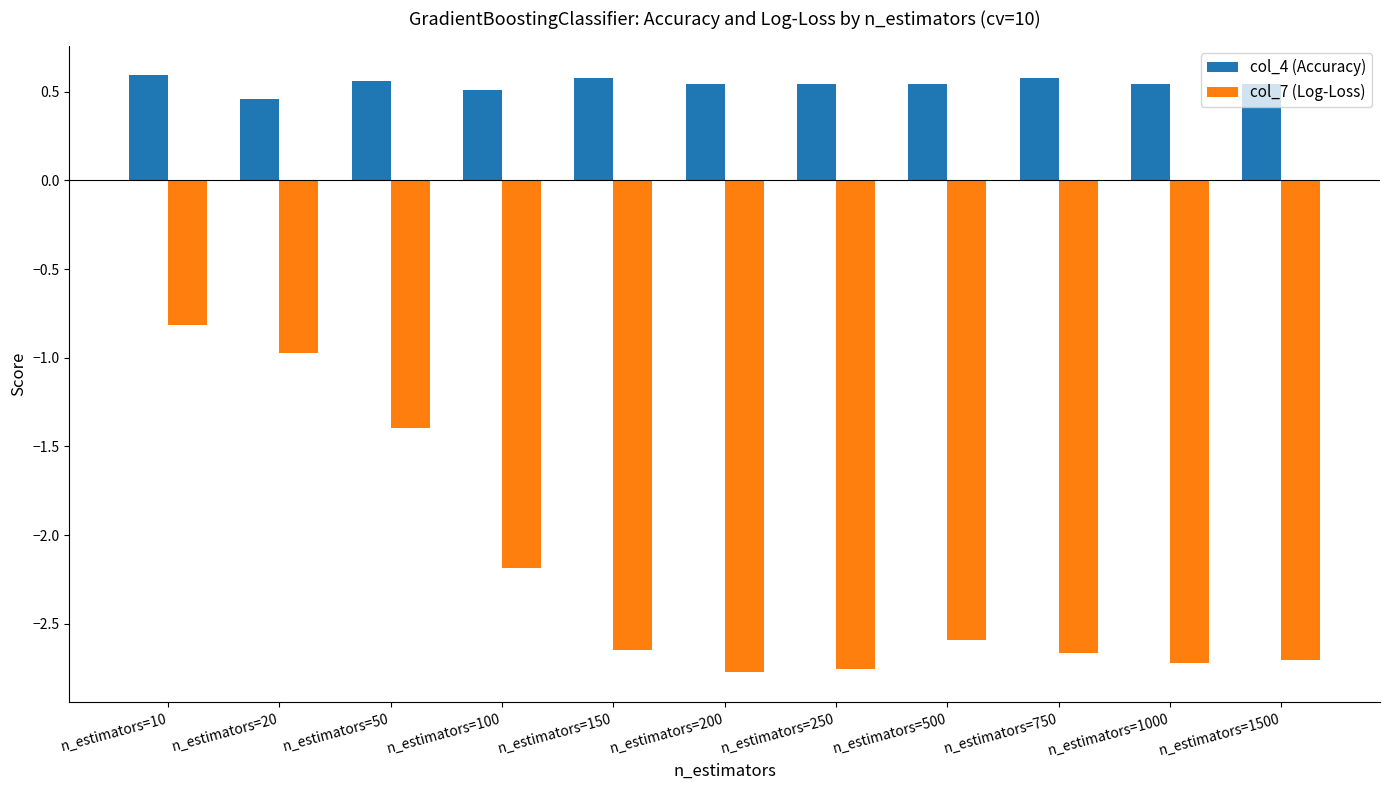

Which category has the highest value in the col_7 (Log-Loss) series?

n_estimators=10